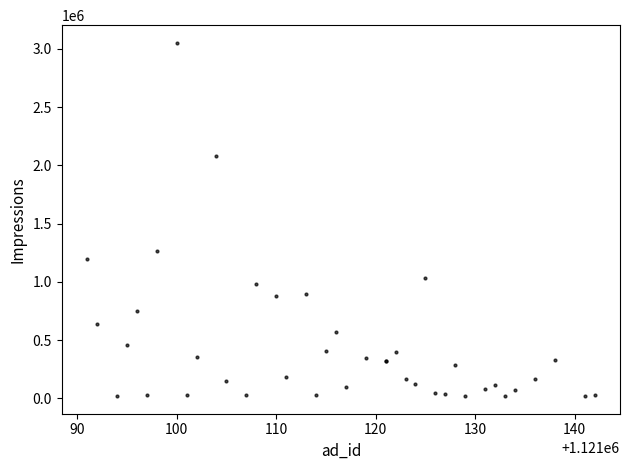

What Y value in the scatter plot is closest to 1536310?

1267550